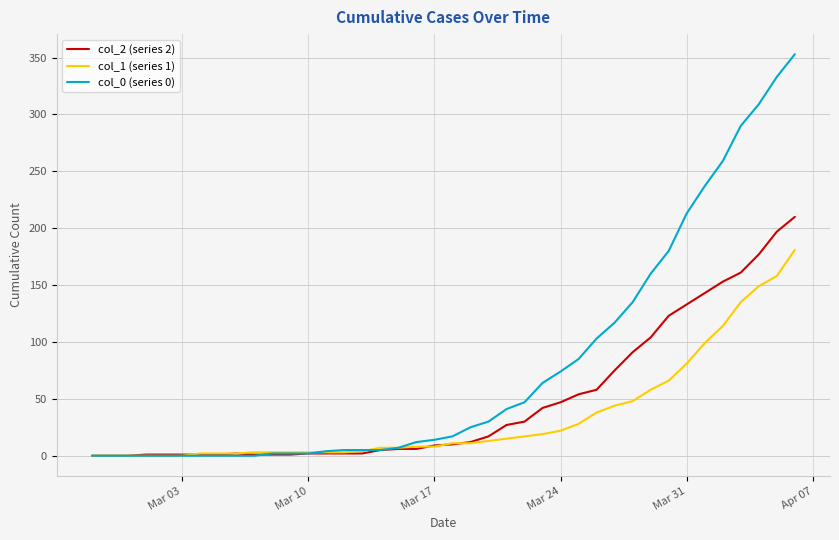

Which series has the largest total across all categories?

col_0 (series 0)